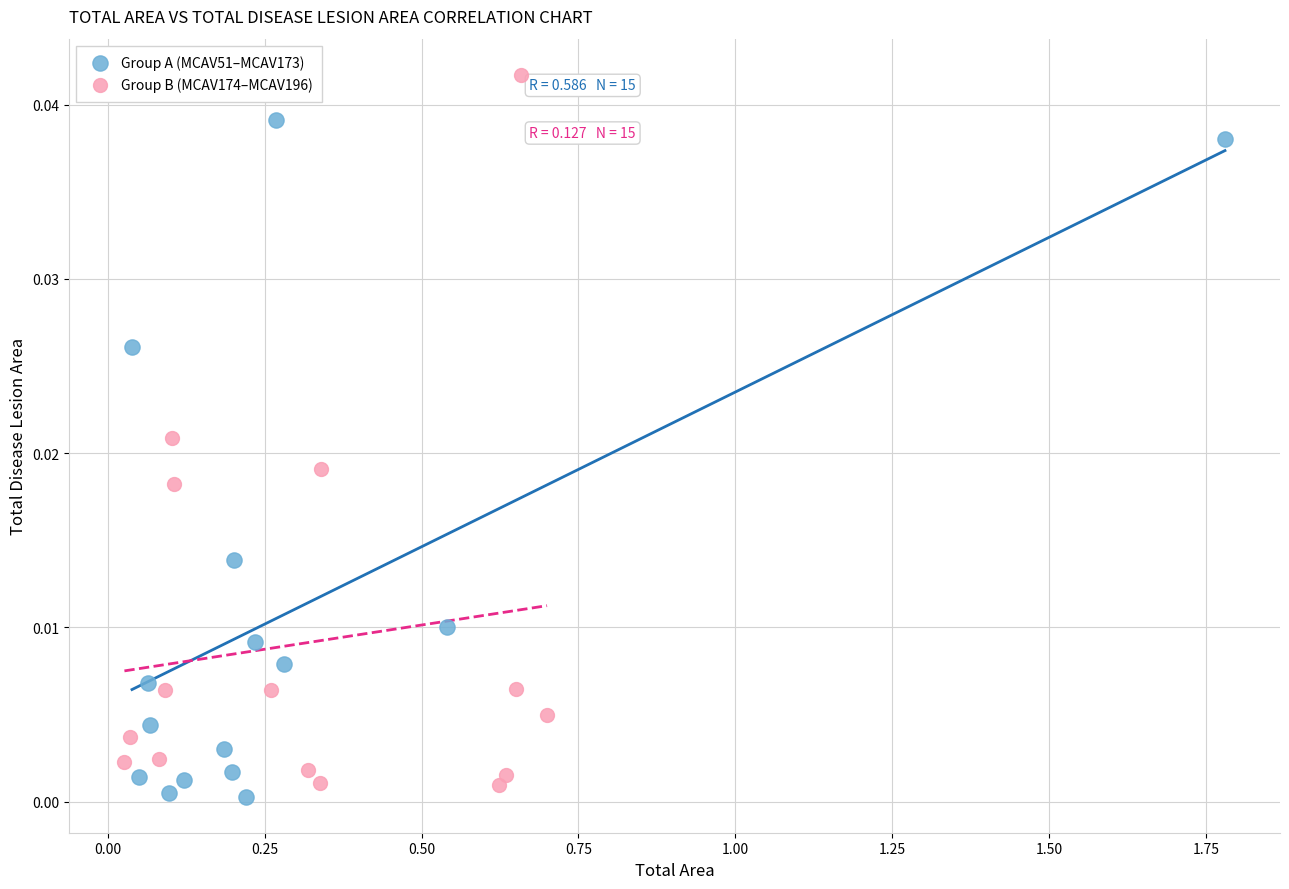

Which series contains the highest Y value?

Group B (MCAV174–MCAV196)